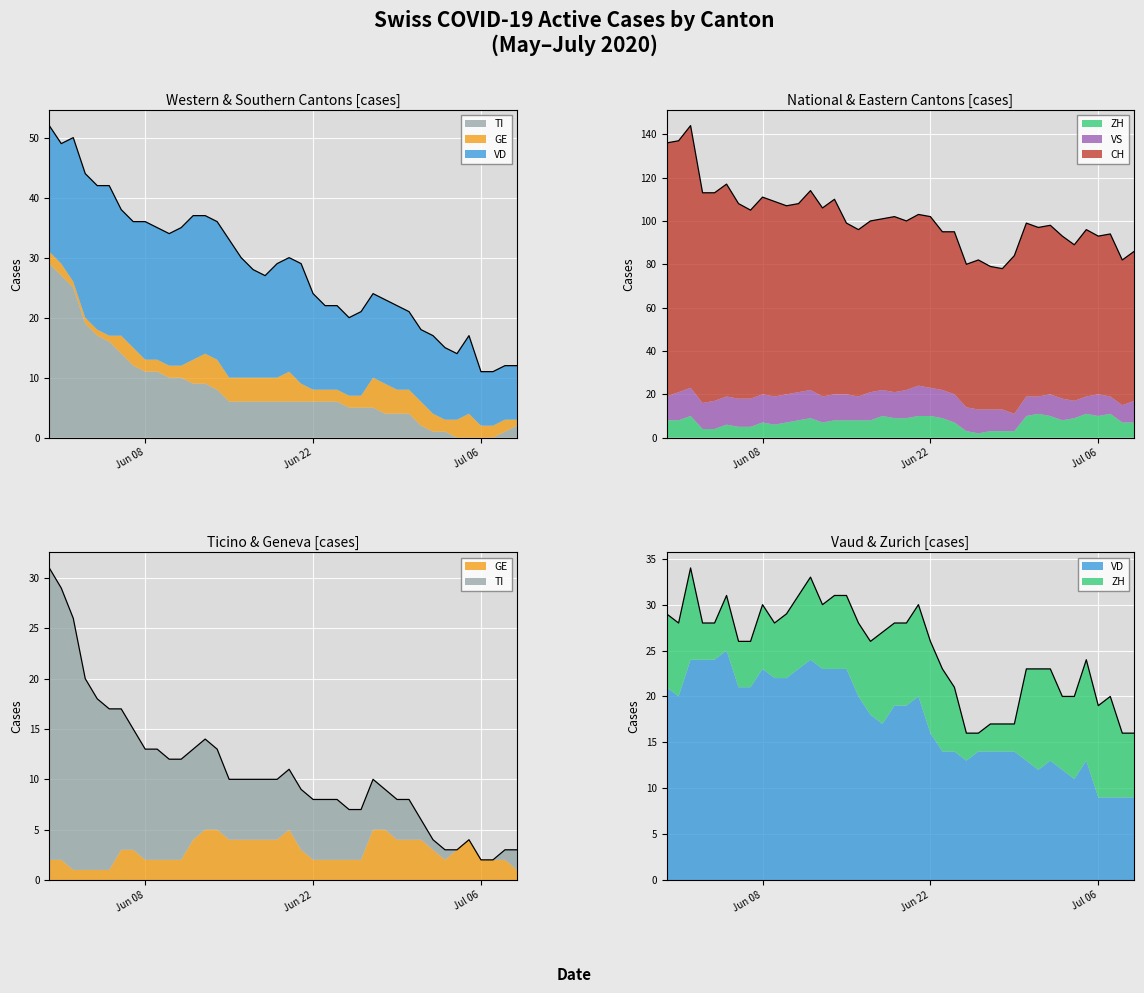

Between which two adjacent categories do ZH and TI first intersect?

24 and 25